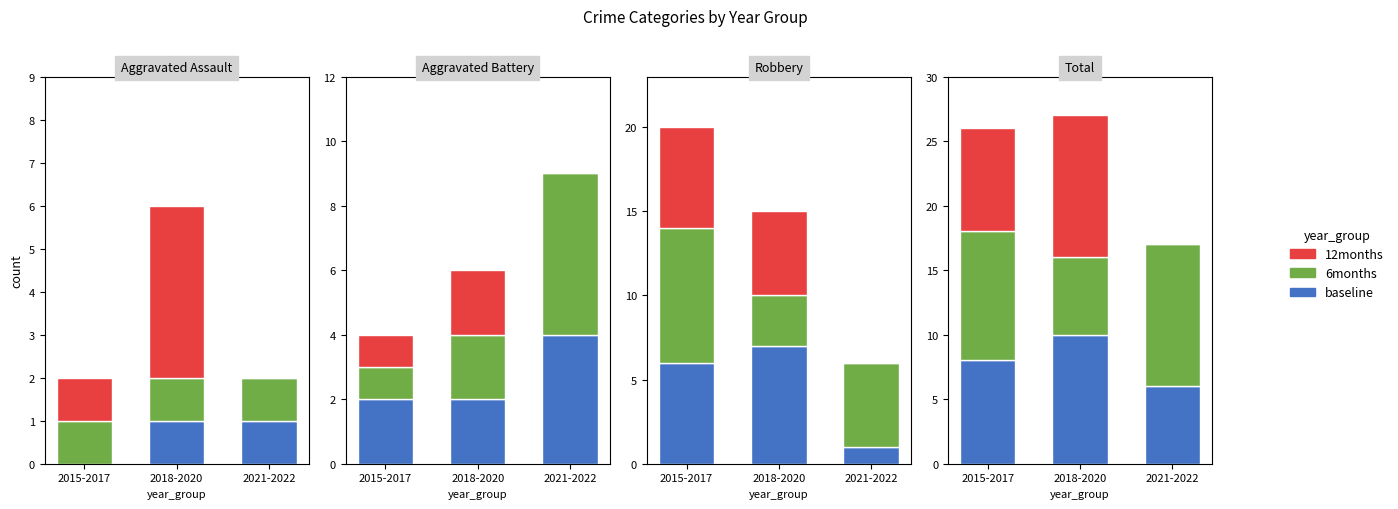

Where is baseline nearest to the value 8?

2015-2017